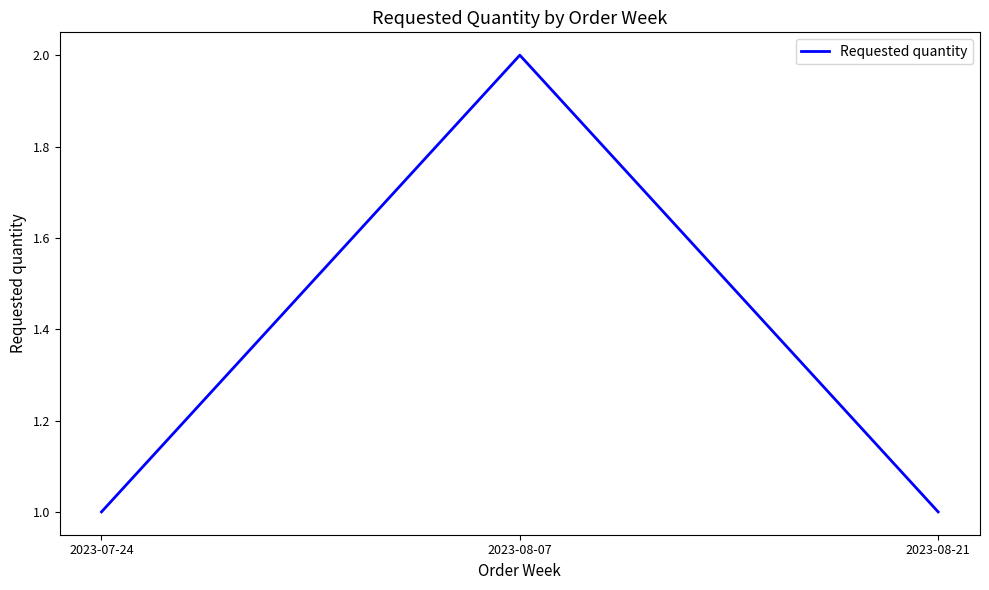

Read the value at 2023-08-07.

2